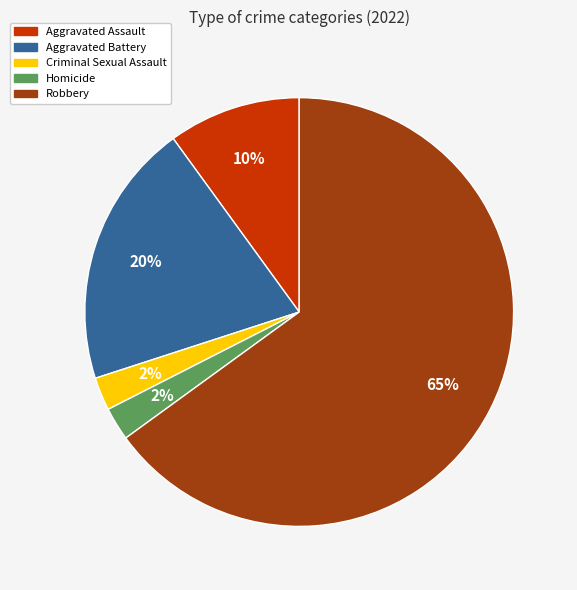

Which slice is the largest?

Robbery